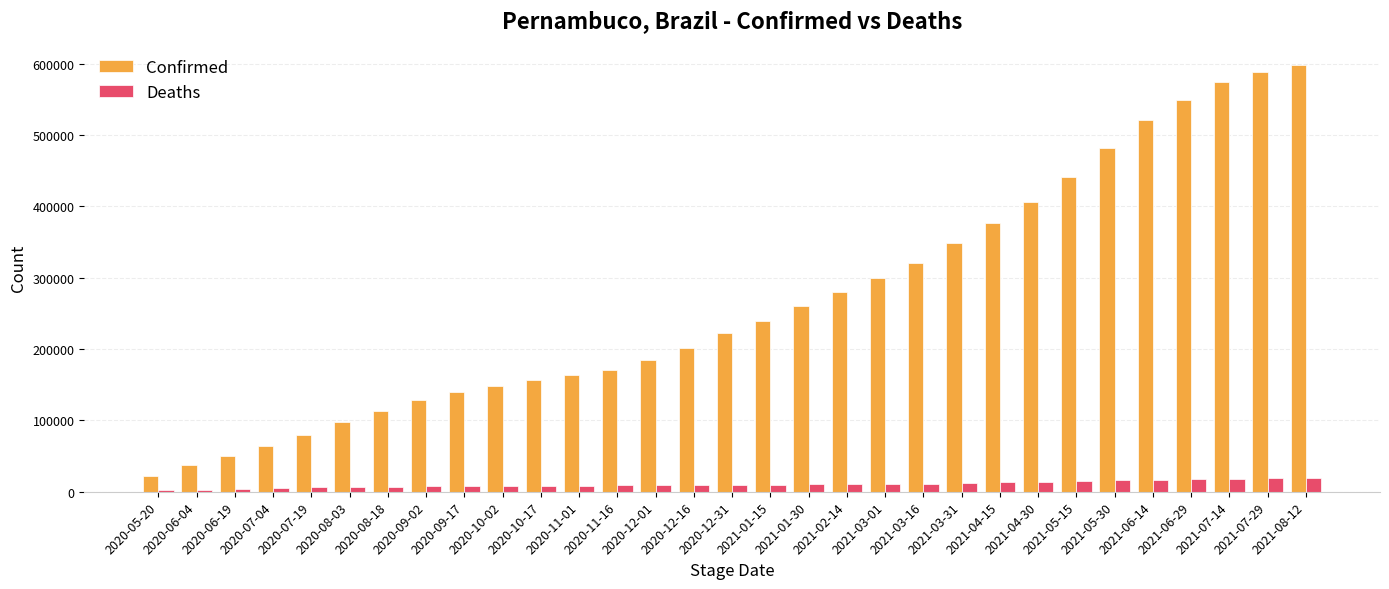

What is the sum of all Confirmed values?

8266770